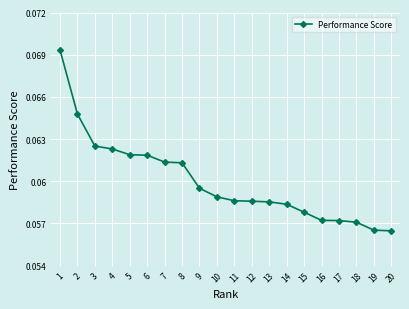

Between 13 and 20, which is larger?

13